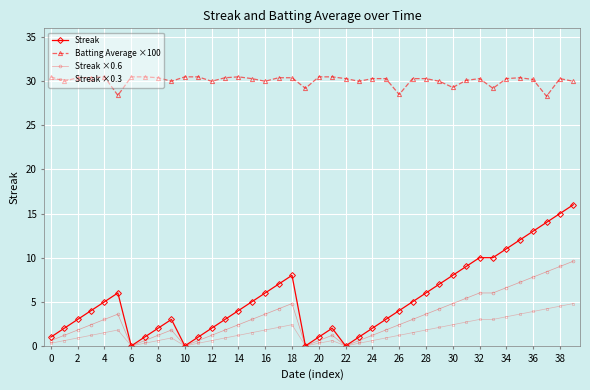

True or false: Batting Average ×100 has more than 2 interior local peaks.

True